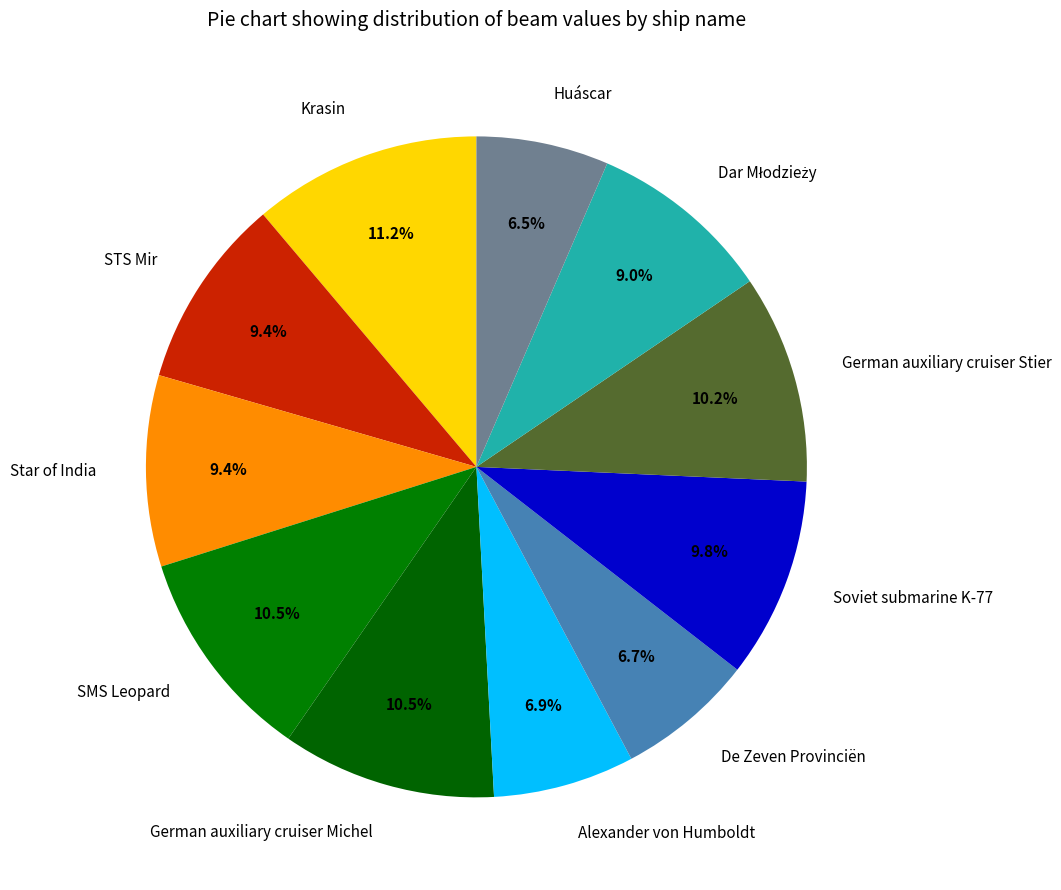

Which has a higher value, Huáscar or SMS Leopard?

SMS Leopard